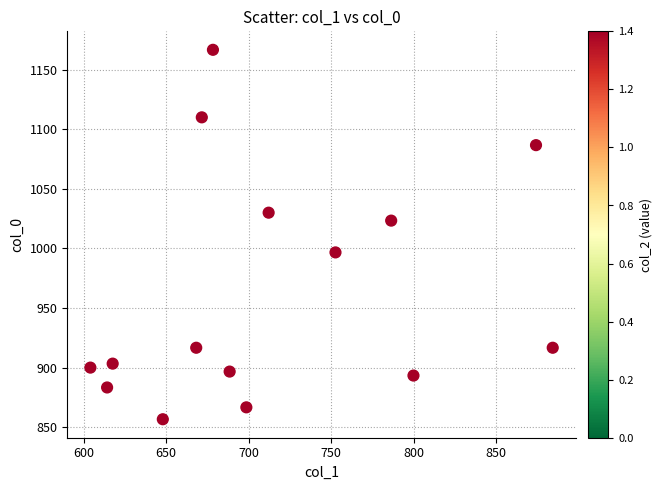

What is the range of Y values (max minus min)?

310.0